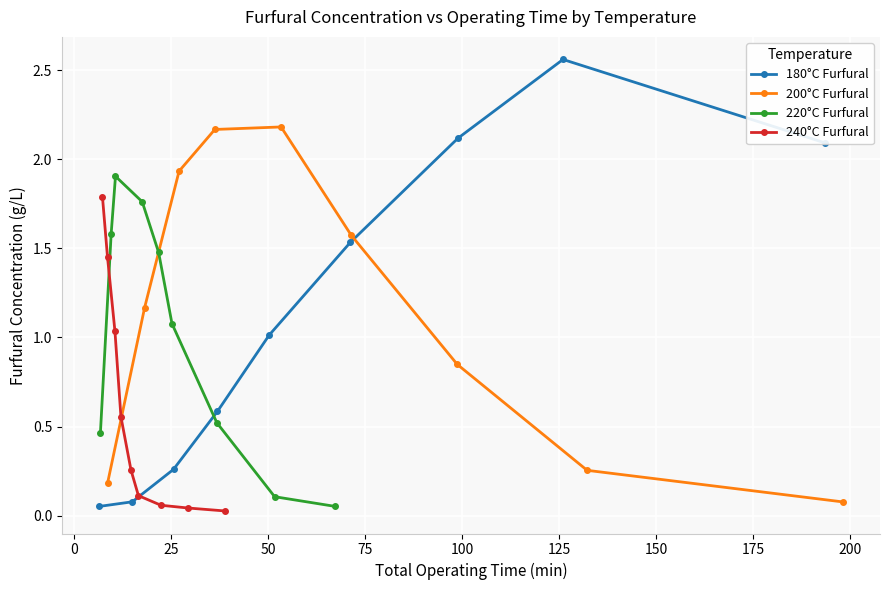

True or false: 240°C Furfural has more than 2 points higher than both neighbors.

False